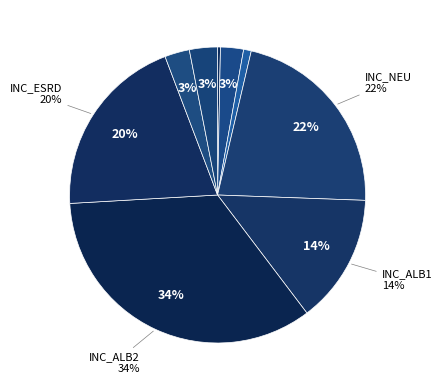

What is the change in value from INC_STROKE to INC_LEA?

+18.2